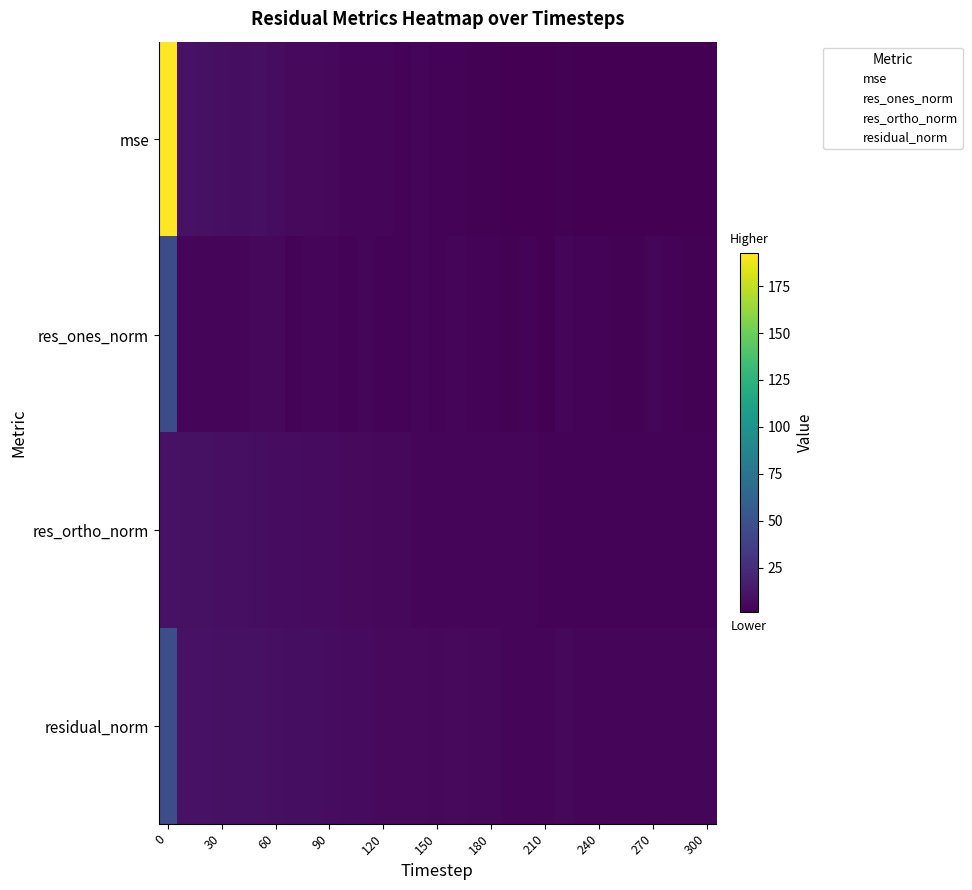

Which series has the widest spread of values?

mse